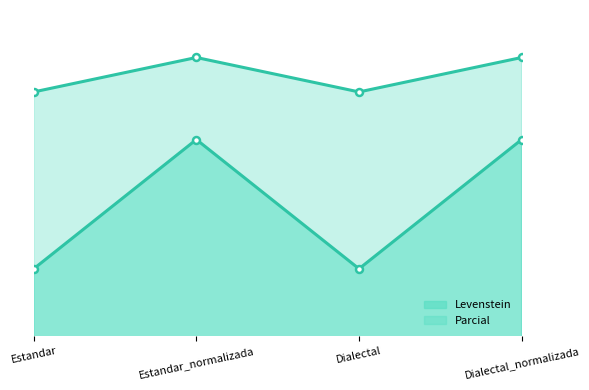

Which series has the largest range (max minus min)?

Levenstein